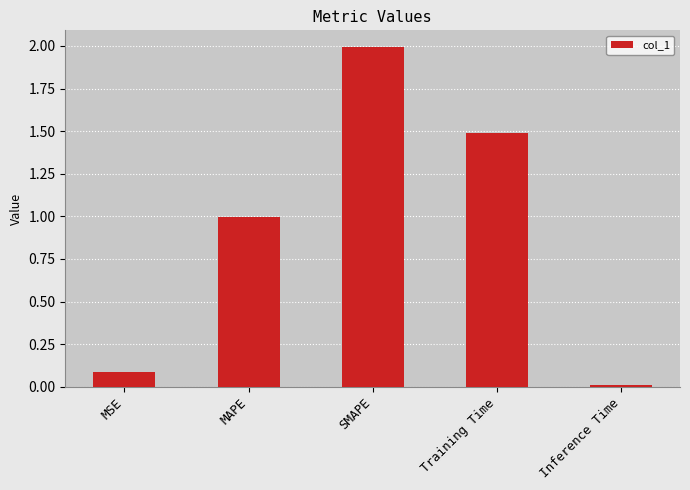

How many bars are there in total?

5